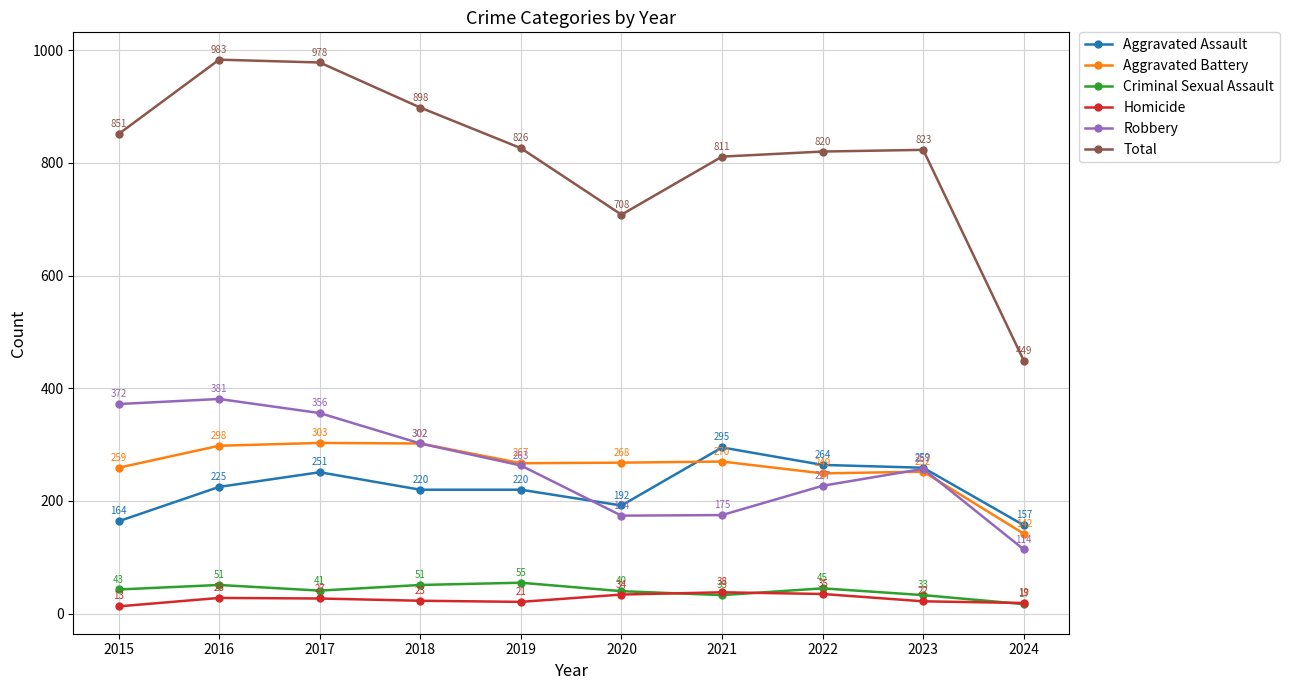

What is the highest value of the Robbery series?

381